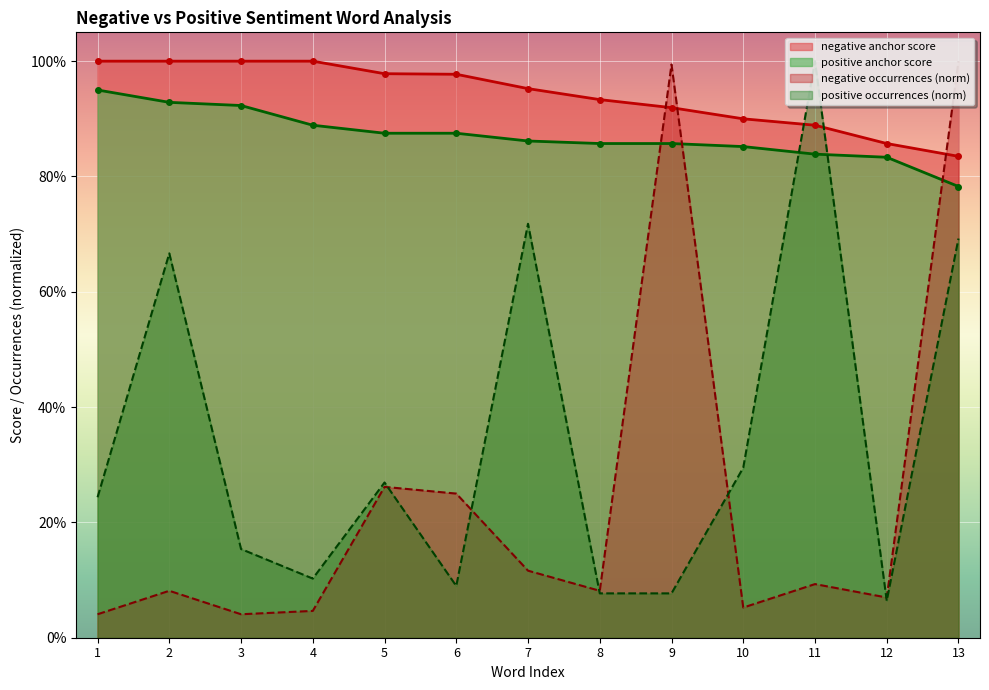

At which category does negative occurrences reach its first local valley?

3